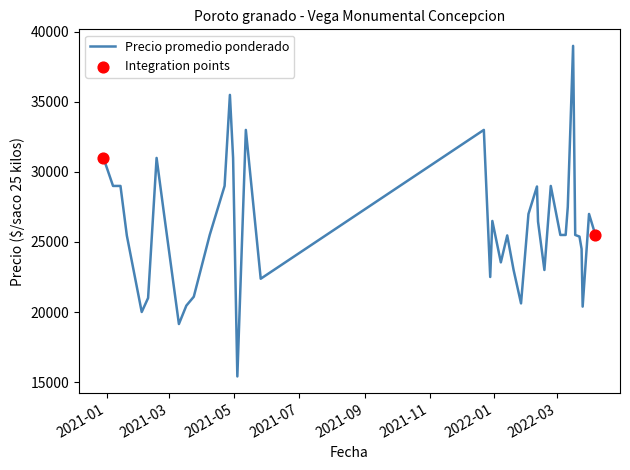

What is the maximum value shown in the chart?

39000